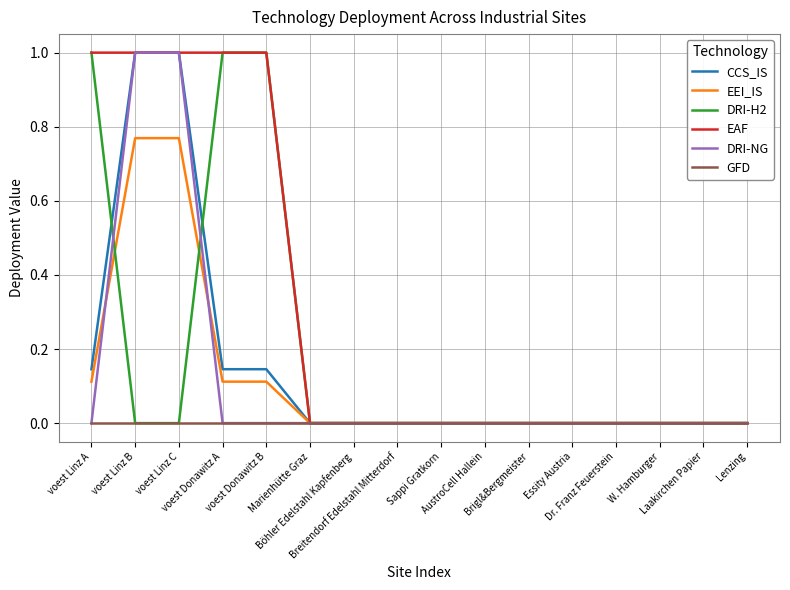

The EEI_IS series shows 0.0 at Lenzing. True or false?

True